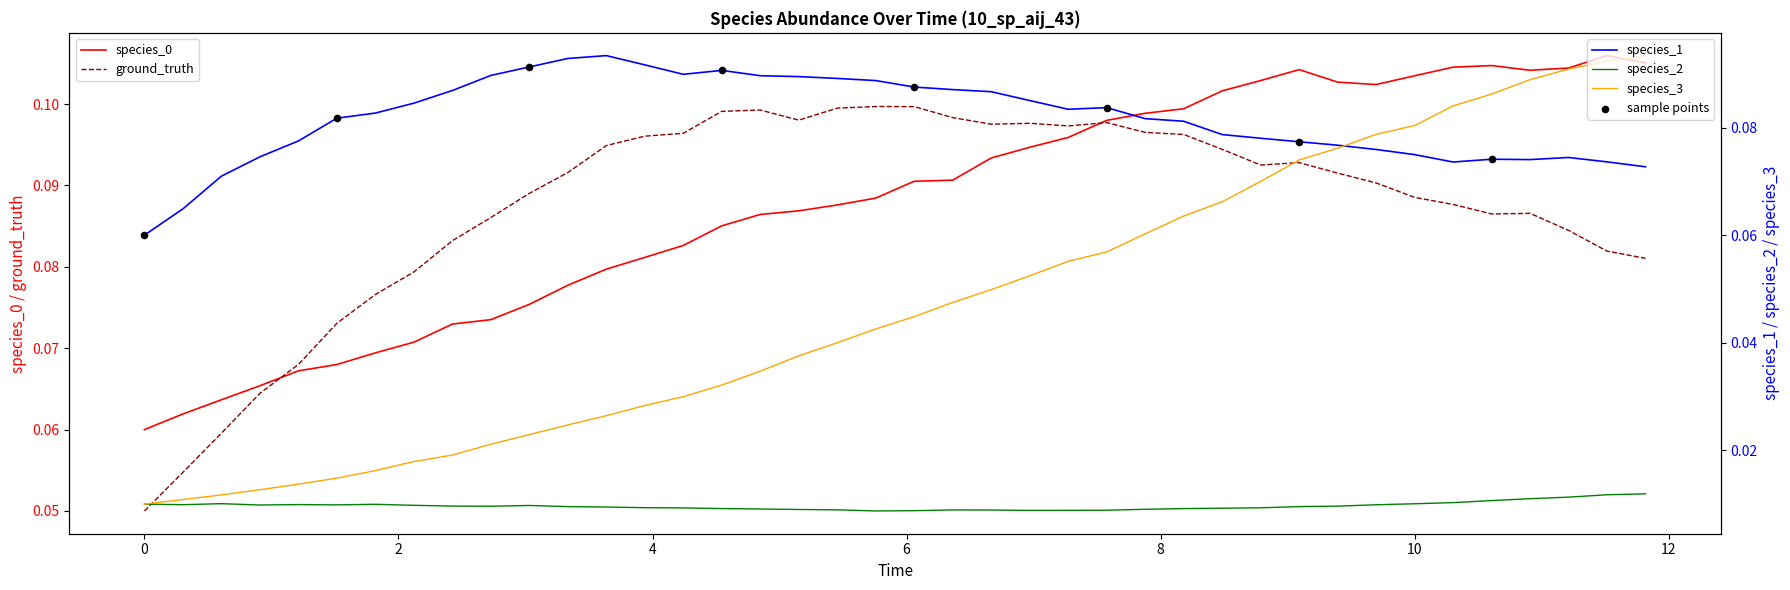

At how many categories does at least one series exceed 0?

40